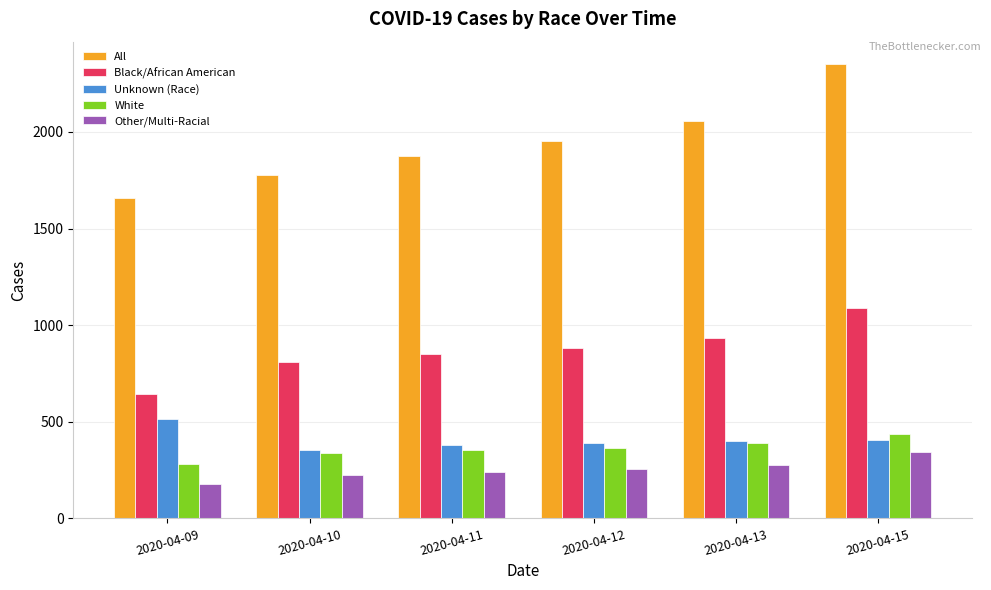

What are all the series names shown in the legend?

All, Black/African American, Unknown (Race), White, Other/Multi-Racial